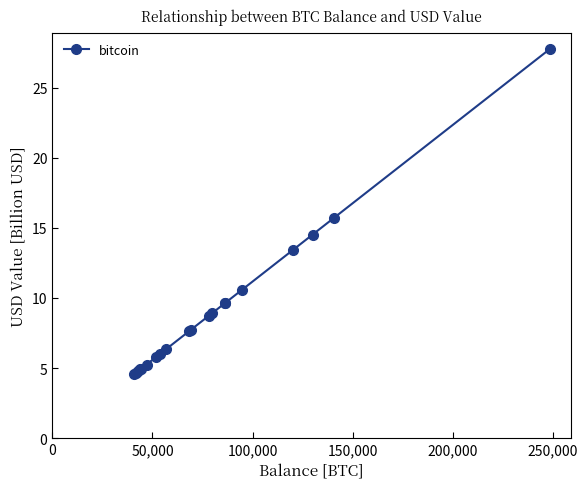

What is the value of the 15th point from the left?

9.6